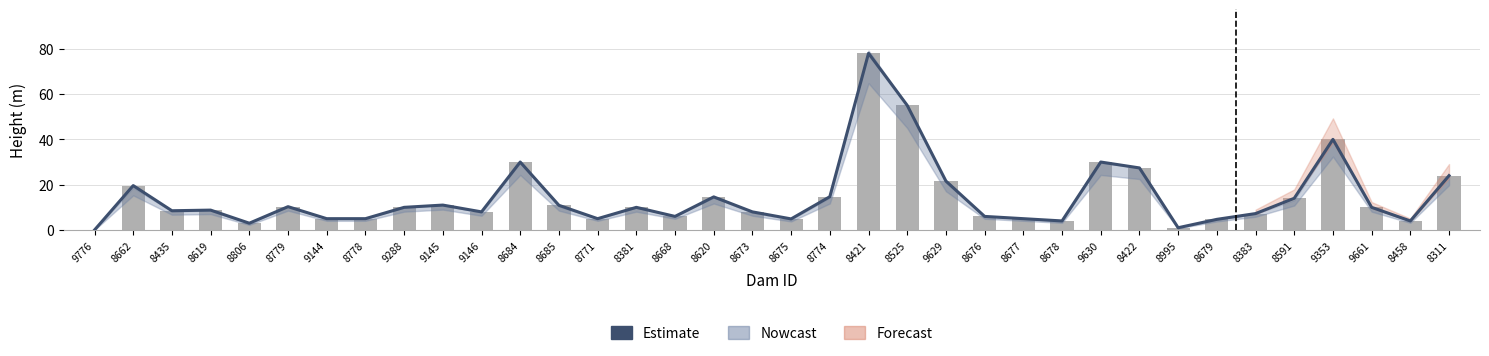

Rank the categories by value from lowest to highest.

9776, 8995, 8806, 8678, 8458, 8679, 8675, 9144, 8778, 8771, 8677, 8668, 8676, 8383, 9146, 8673, 8435, 8619, 9288, 8381, 9661, 8779, 8685, 9145, 8591, 8620, 8774, 8662, 9629, 8311, 8422, 8684, 9630, 9353, 8525, 8421